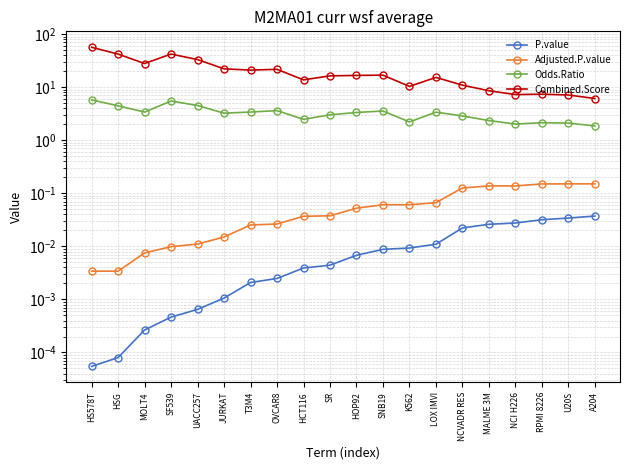

Rank the series by their maximum value, from lowest to highest.

P.value, Adjusted.P.value, Odds.Ratio, Combined.Score